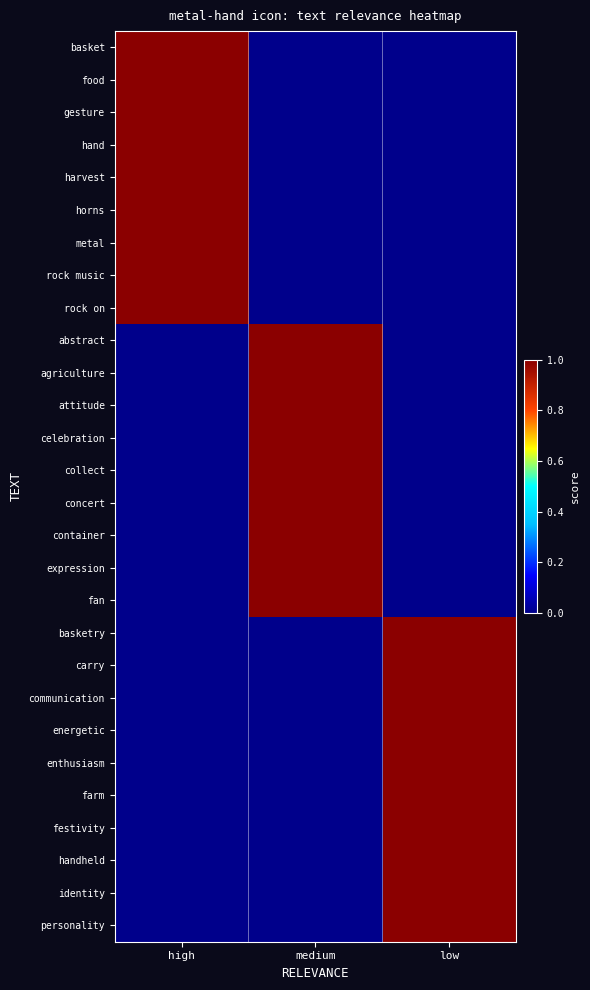

Reading left to right, transcribe all the data shown in this chart.

basket: high=1	medium=0	low=0
food: high=1	medium=0	low=0
gesture: high=1	medium=0	low=0
hand: high=1	medium=0	low=0
harvest: high=1	medium=0	low=0
horns: high=1	medium=0	low=0
metal: high=1	medium=0	low=0
rock music: high=1	medium=0	low=0
rock on: high=1	medium=0	low=0
abstract: high=0	medium=1	low=0
agriculture: high=0	medium=1	low=0
attitude: high=0	medium=1	low=0
celebration: high=0	medium=1	low=0
collect: high=0	medium=1	low=0
concert: high=0	medium=1	low=0
container: high=0	medium=1	low=0
expression: high=0	medium=1	low=0
fan: high=0	medium=1	low=0
basketry: high=0	medium=0	low=1
carry: high=0	medium=0	low=1
communication: high=0	medium=0	low=1
energetic: high=0	medium=0	low=1
enthusiasm: high=0	medium=0	low=1
farm: high=0	medium=0	low=1
festivity: high=0	medium=0	low=1
handheld: high=0	medium=0	low=1
identity: high=0	medium=0	low=1
personality: high=0	medium=0	low=1